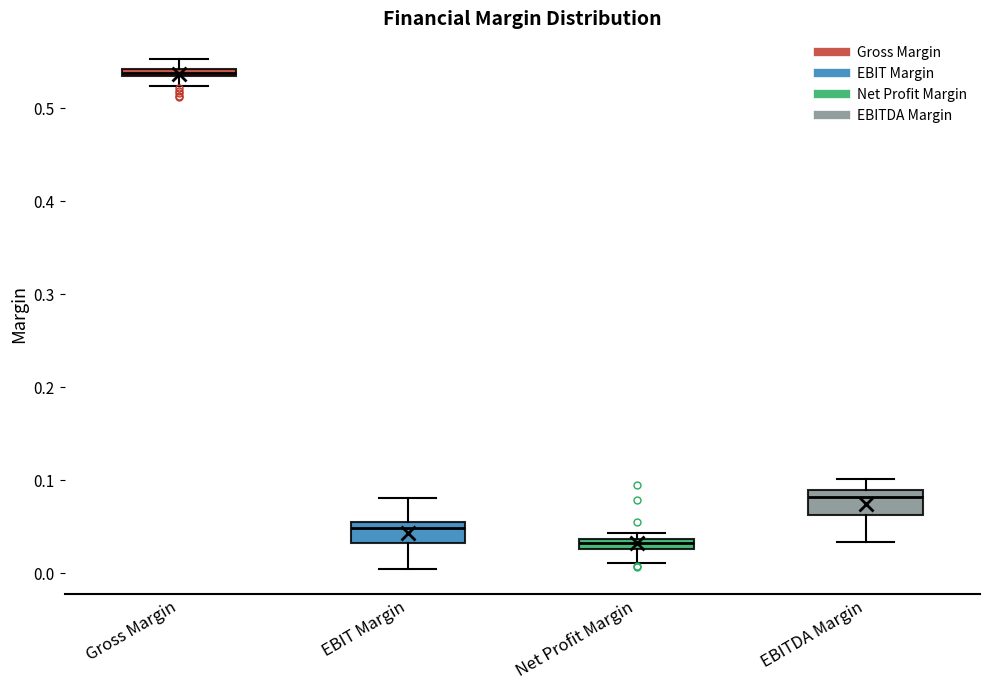

Which box has the lowest median line?

Net Profit Margin